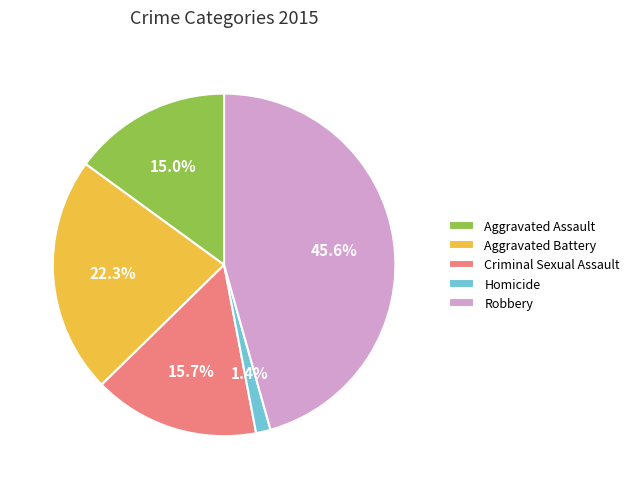

To the nearest percent, what is the difference between the Aggravated Battery and Robbery slice percentages?

23%